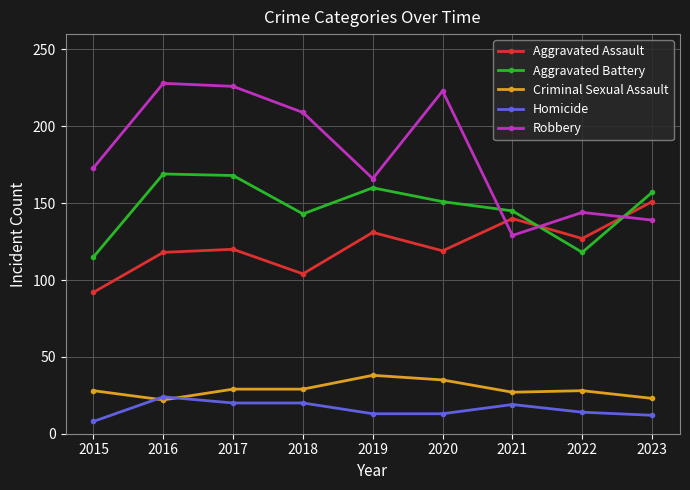

What is the difference between the highest and lowest values at 2019?

153